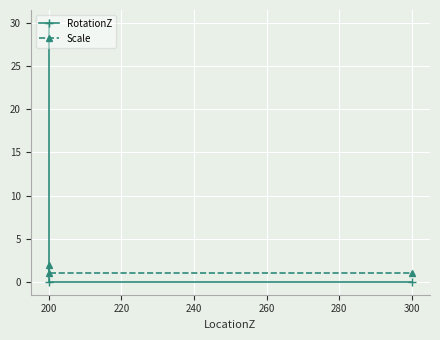

The RotationZ series shows 12 at 200. True or false?

False